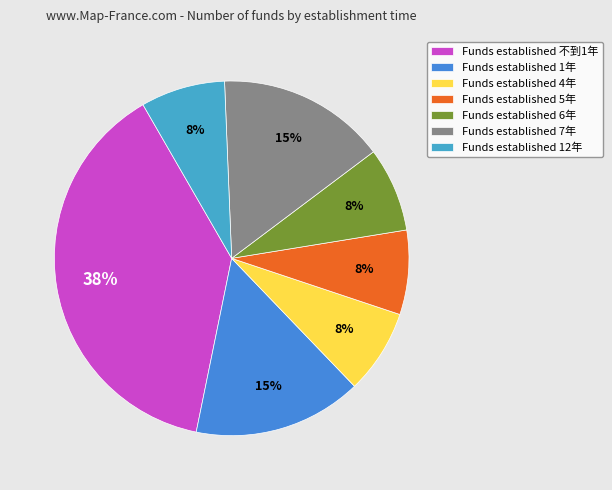

How many slices are in this pie chart?

7